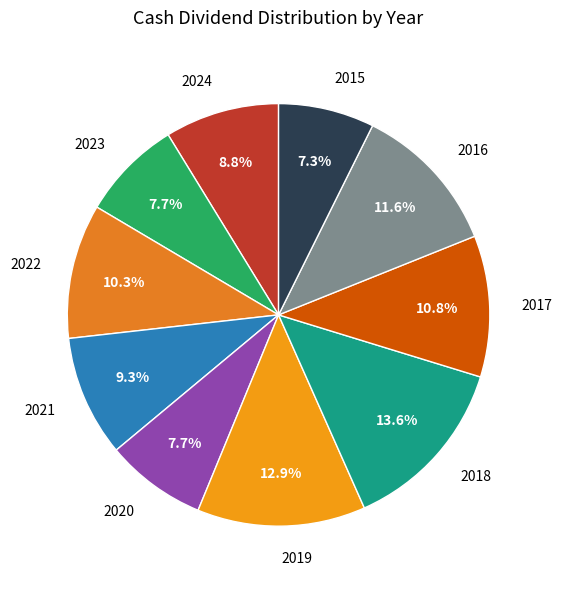

How many slices are in this pie chart?

10